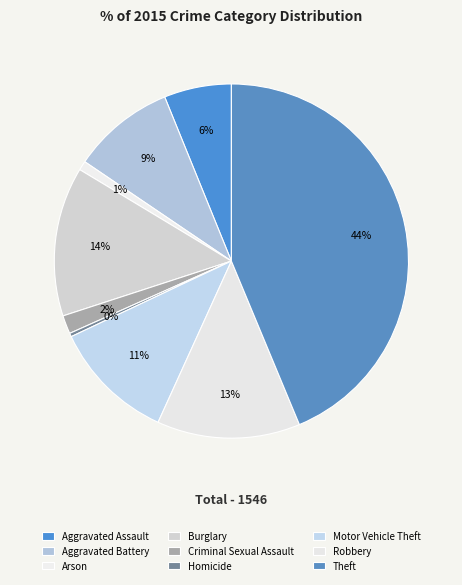

How many segments does this pie chart have?

9